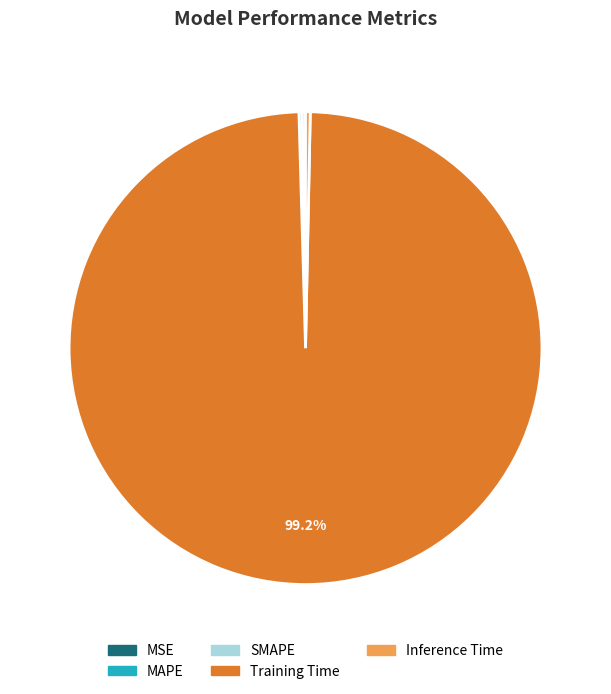

Is there any slice that represents more than half of the pie?

Yes